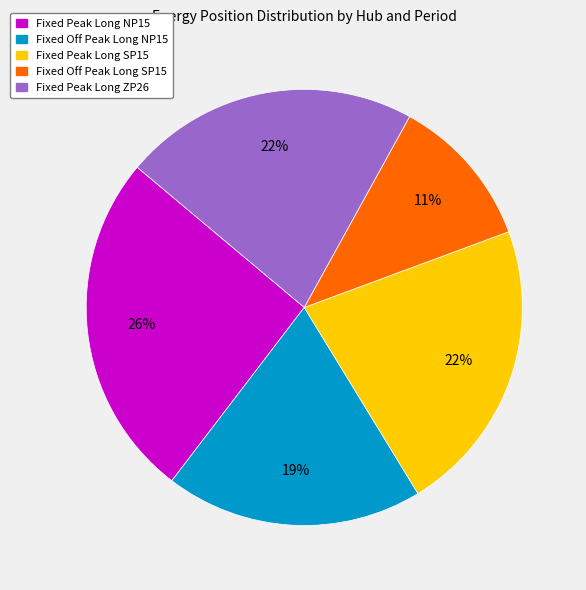

Which has a higher value, Fixed Off Peak Long NP15 or Fixed Peak Long NP15?

Fixed Peak Long NP15